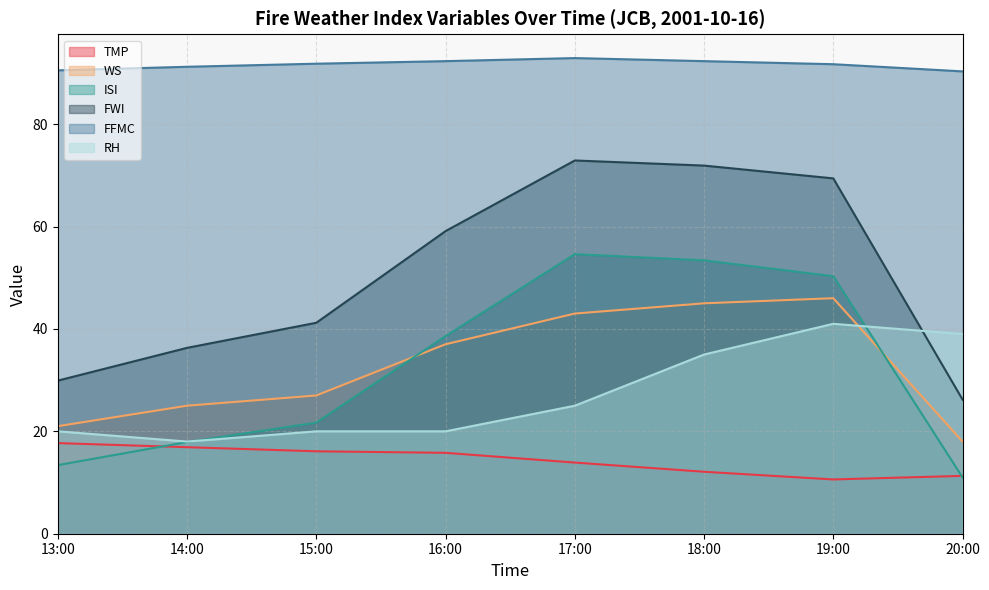

What is the difference between the second highest and second lowest values in the FWI series?

42.0